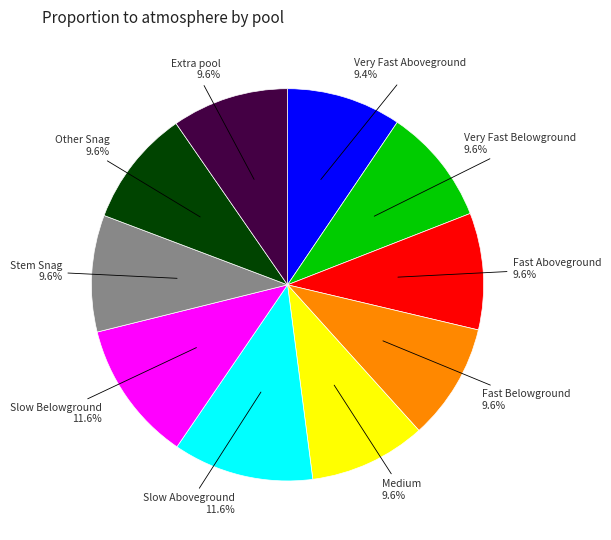

Is there a majority slice in this chart?

No